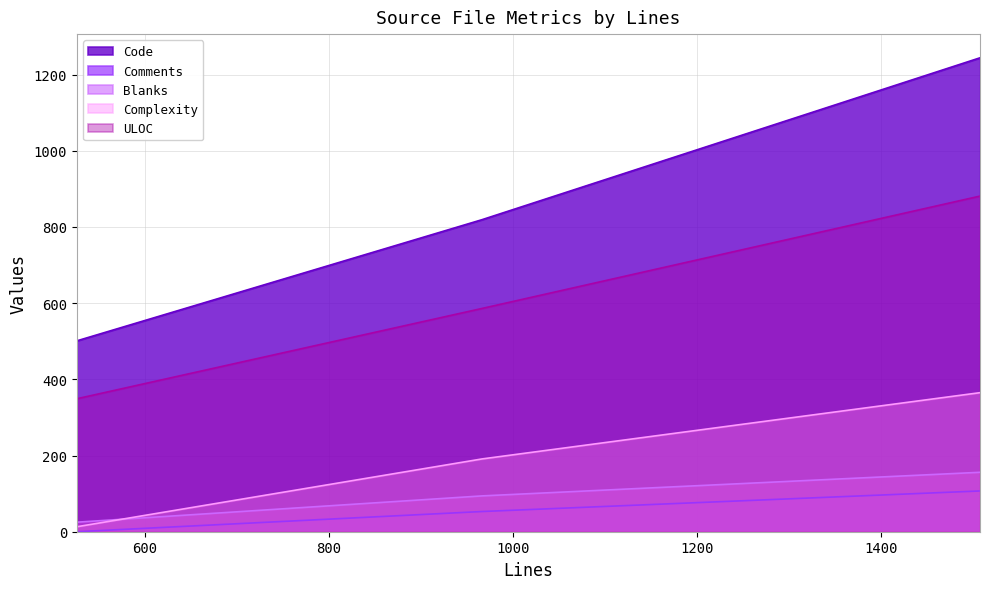

Which has a higher value, 1507 or 966?

1507